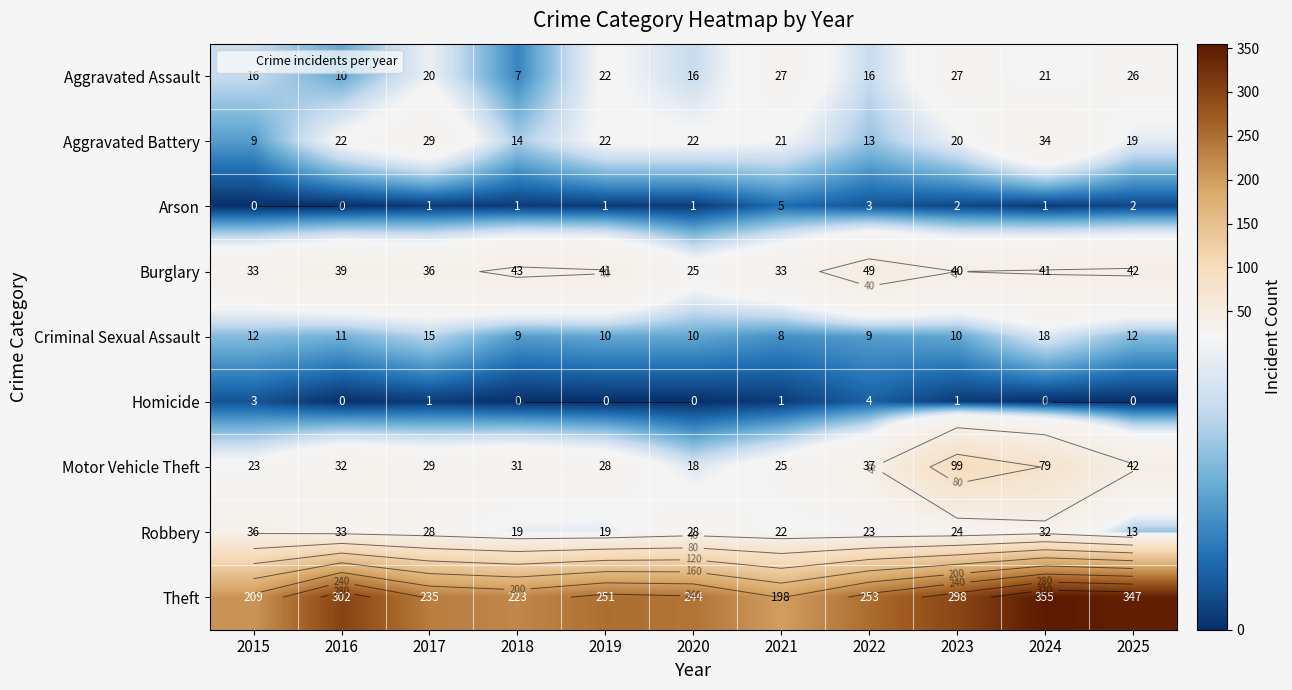

Which label corresponds to the largest value in the chart?

2024